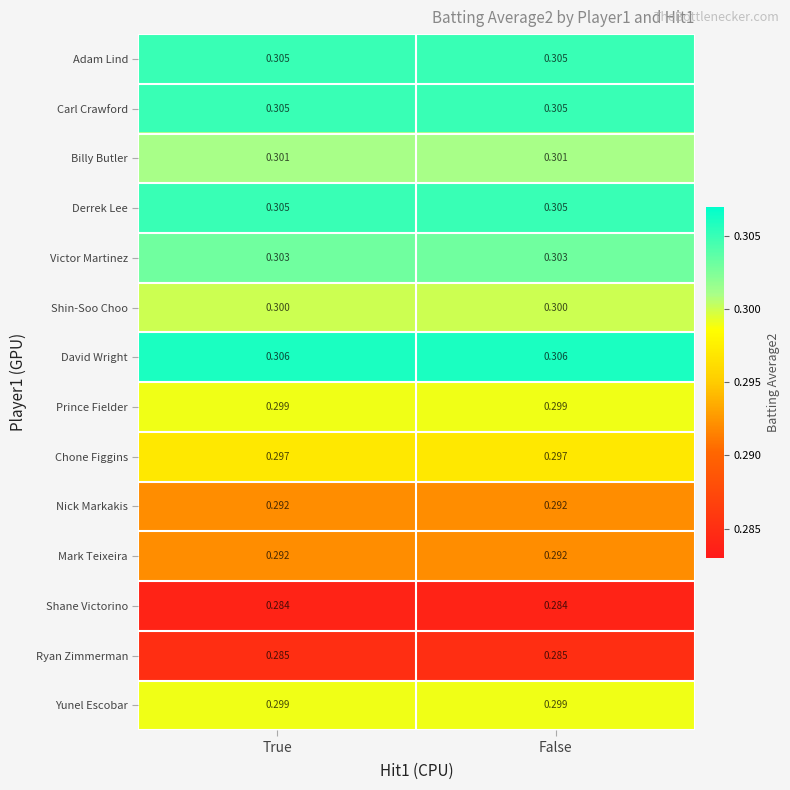

Which series has the largest total across all categories?

David Wright